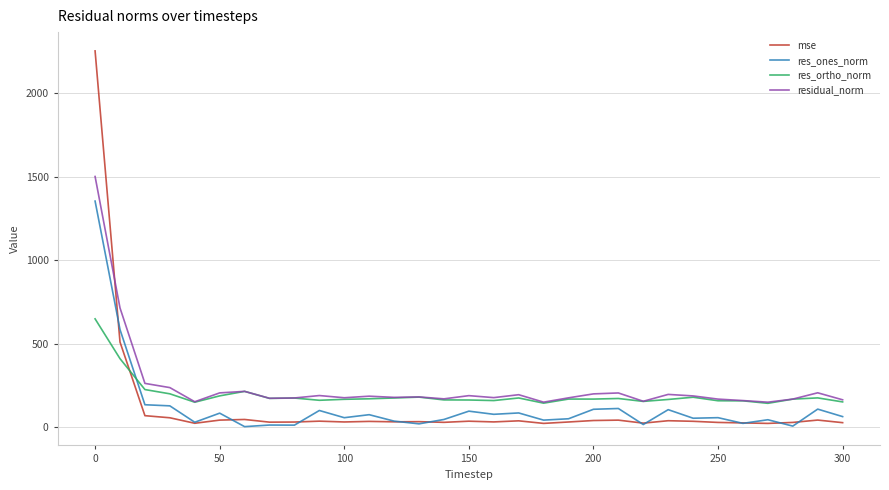

Is this an area chart (filled region under the line)?

No